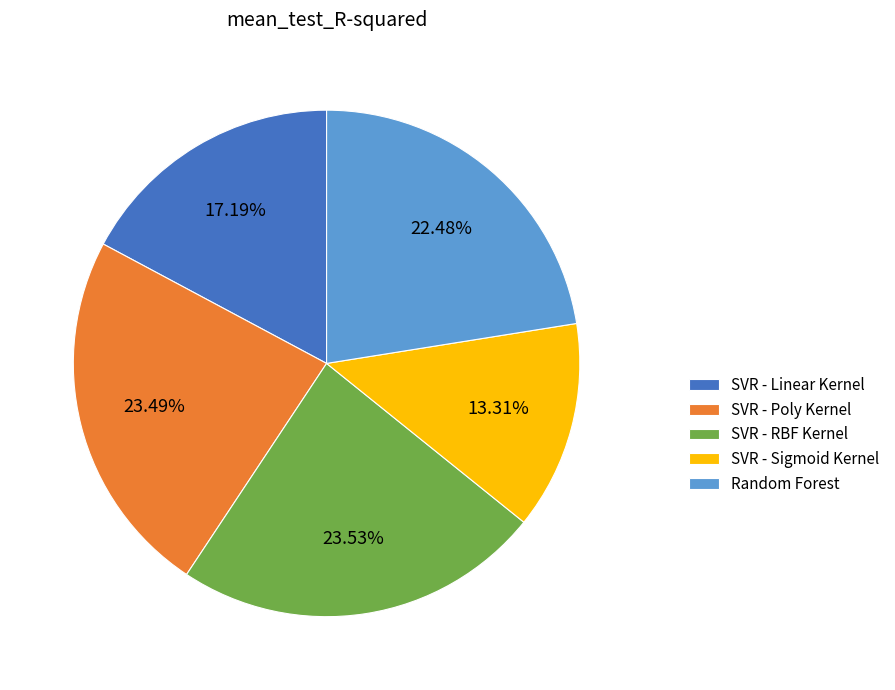

To the nearest percent, what portion does SVR - Poly Kernel represent?

23%